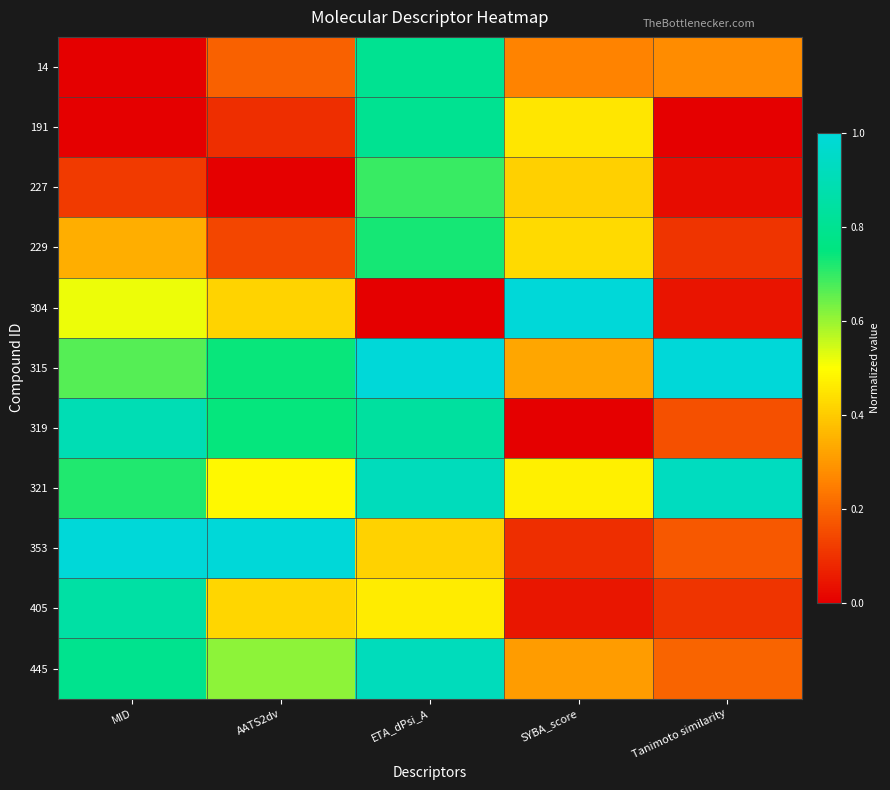

Which has a higher value, ETA_dPsi_A or Tanimoto similarity?

ETA_dPsi_A